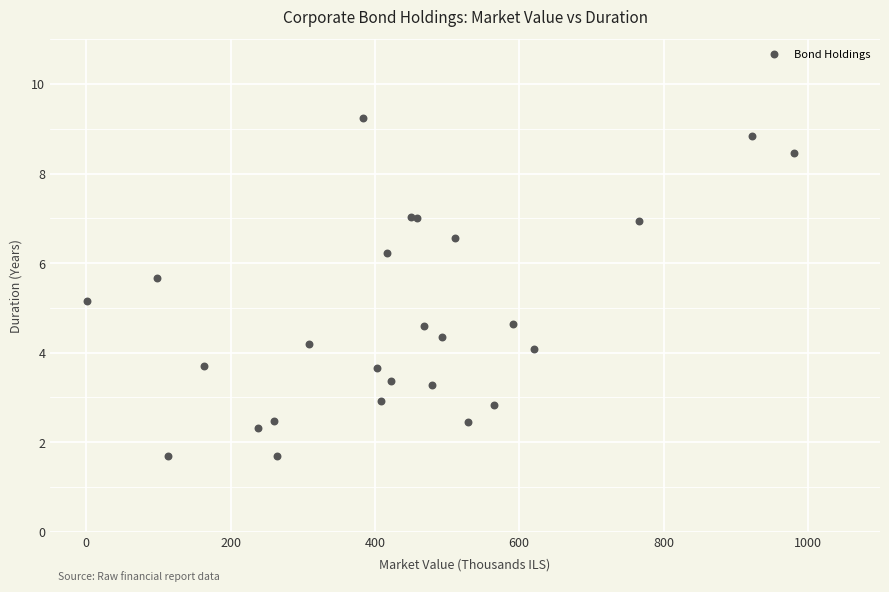

What Y value in the scatter plot is closest to 5?

5.2